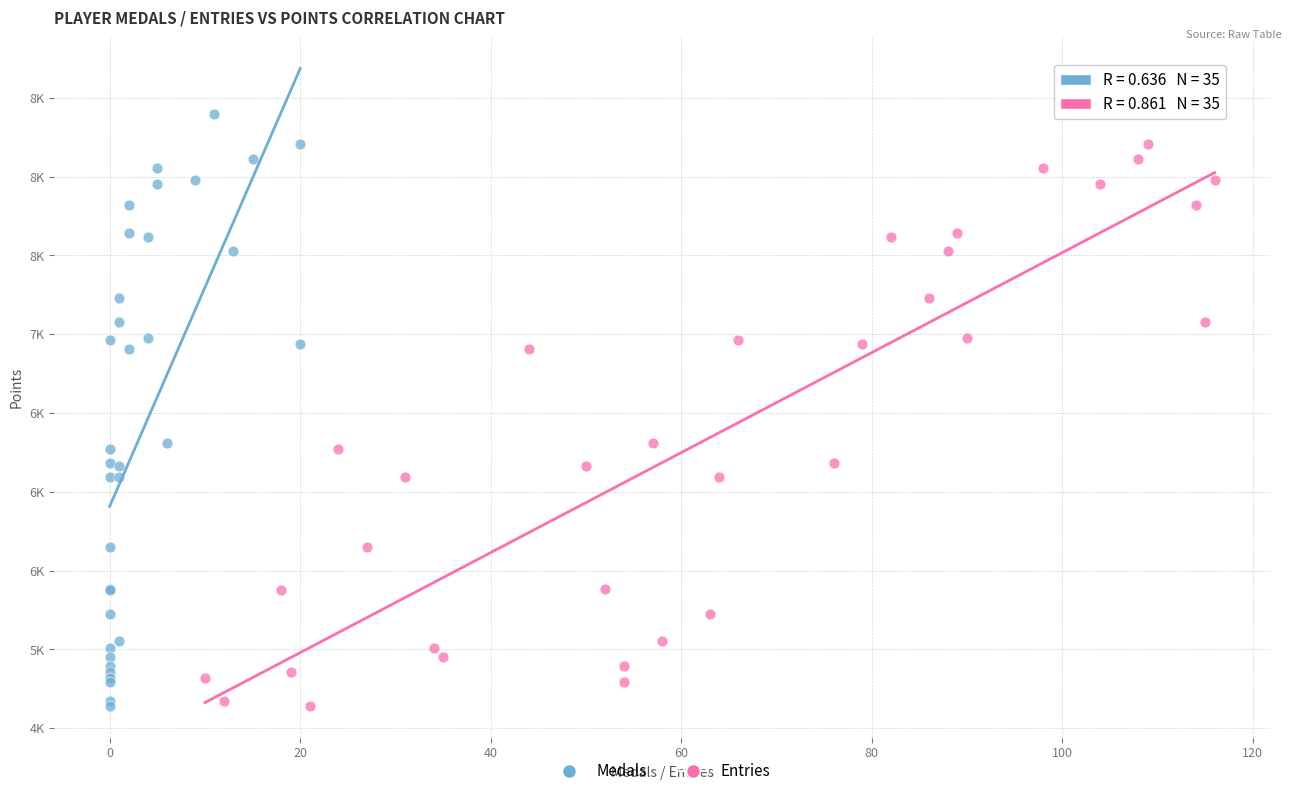

What are all the series names shown in the legend?

Medals, Entries